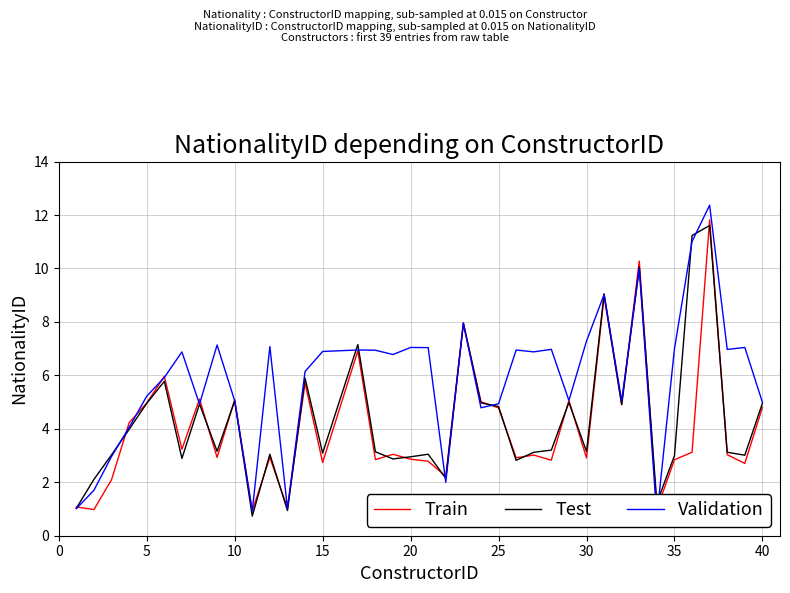

What is the difference between the Train values at 30 and 35?

0.1